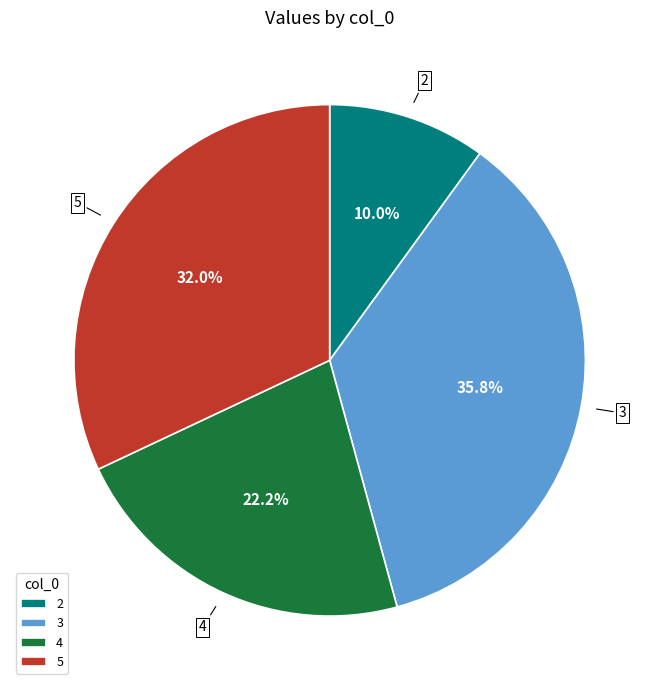

Rank the categories by value from lowest to highest.

2, 4, 5, 3